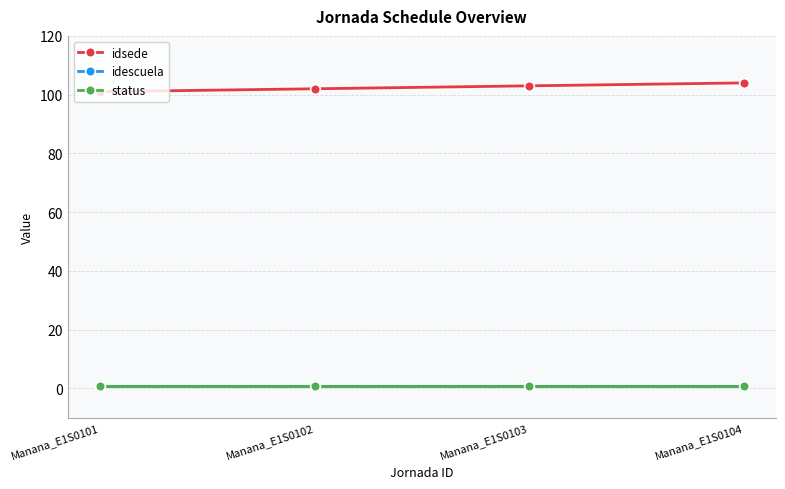

Does the chart have visible grid lines?

Yes